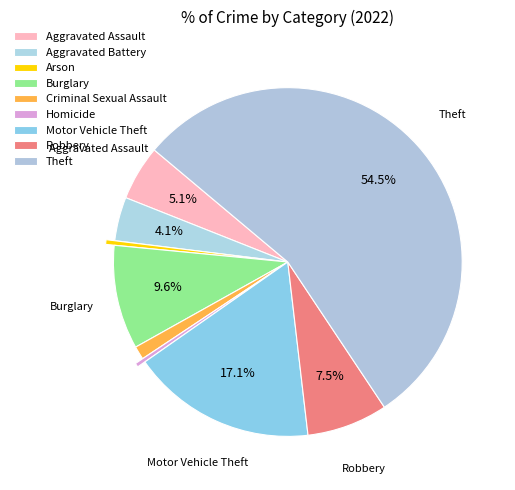

Which slice is the largest?

Theft